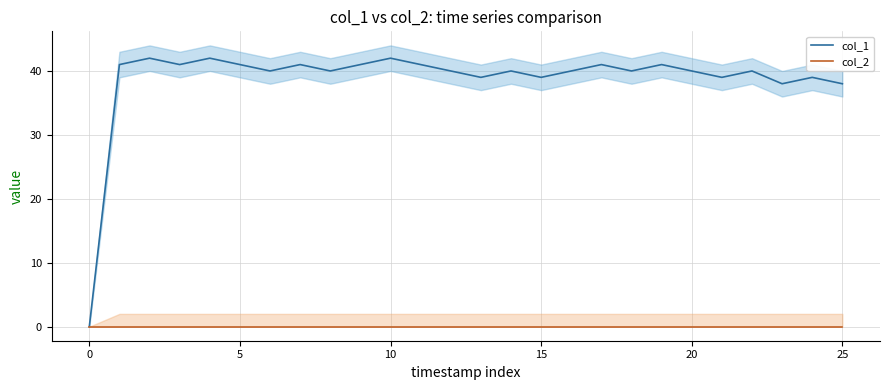

Is it true that col_2 equals 0 at 10?

True